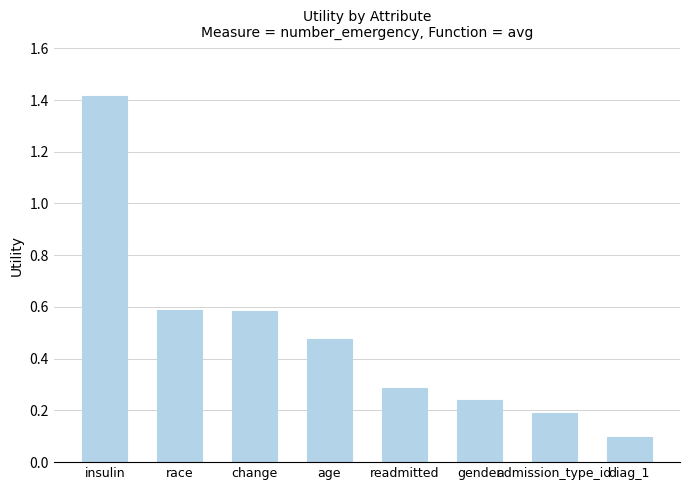

What is the sum of the values at race and gender?

0.8